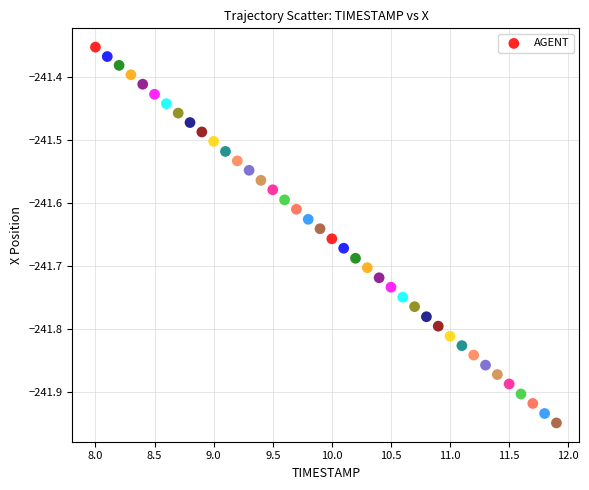

What is the range of X values (max minus min)?

3.9